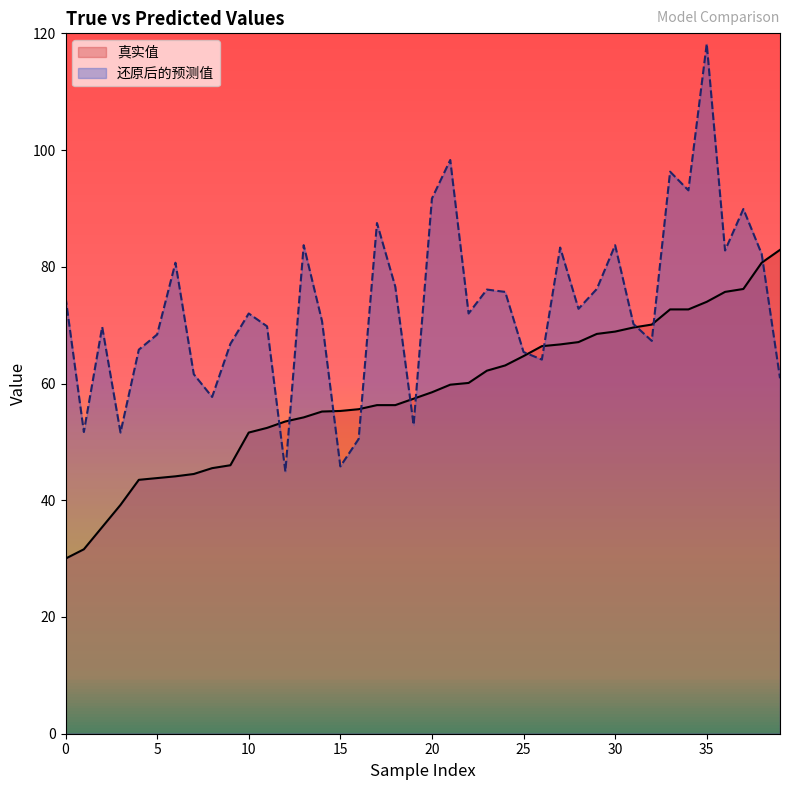

What is the total value across all series at 30?

152.6